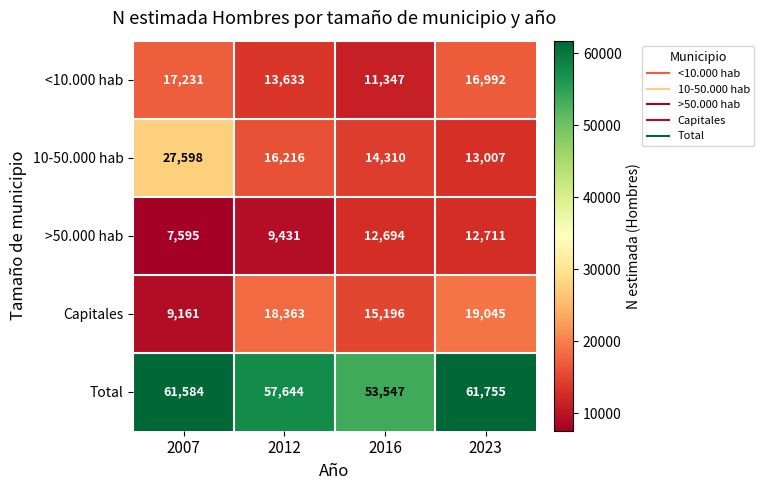

What is the difference between the maximum and second lowest values in the <10.000 hab series?

3598